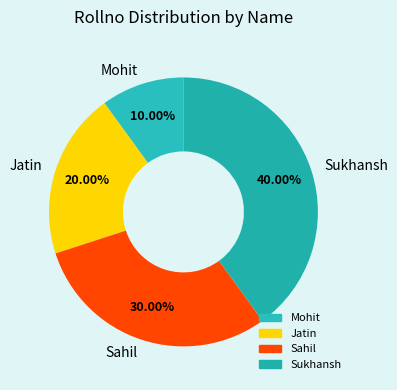

To the nearest percent, what is the difference between the largest and smallest slice percentages?

30%